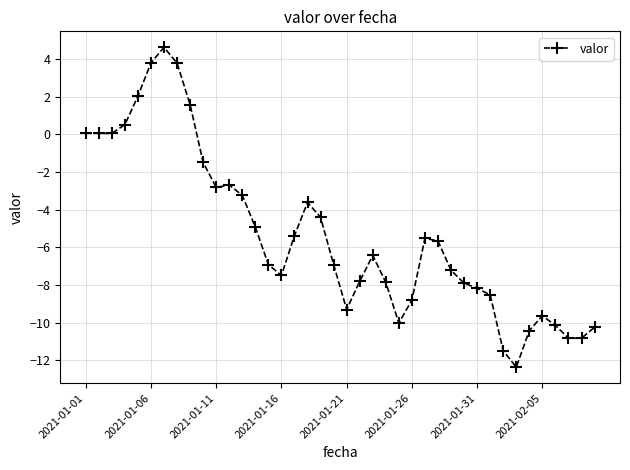

What is the difference between the maximum and minimum values?

17.0